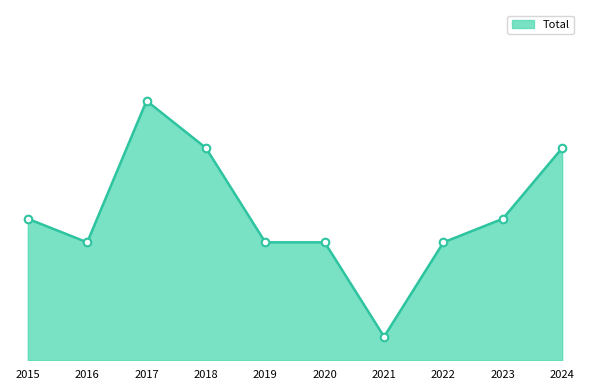

Approximately how many times larger is the value at 2018 compared to 2020?

1.8